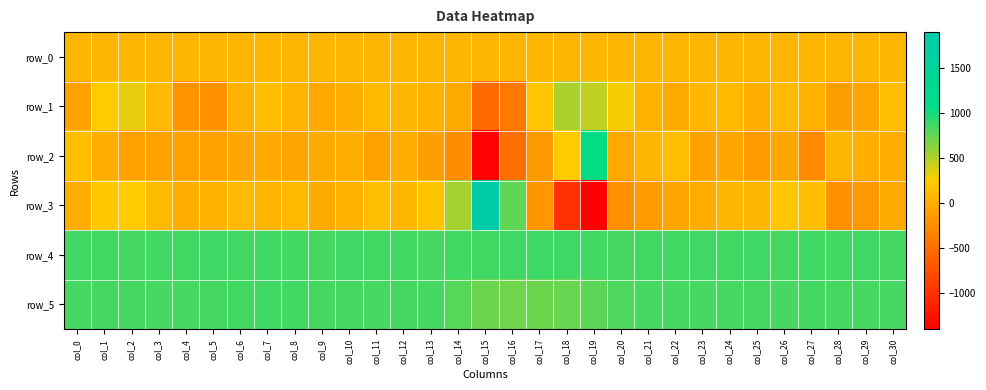

What is the sum of all row_1 values?

1352.0